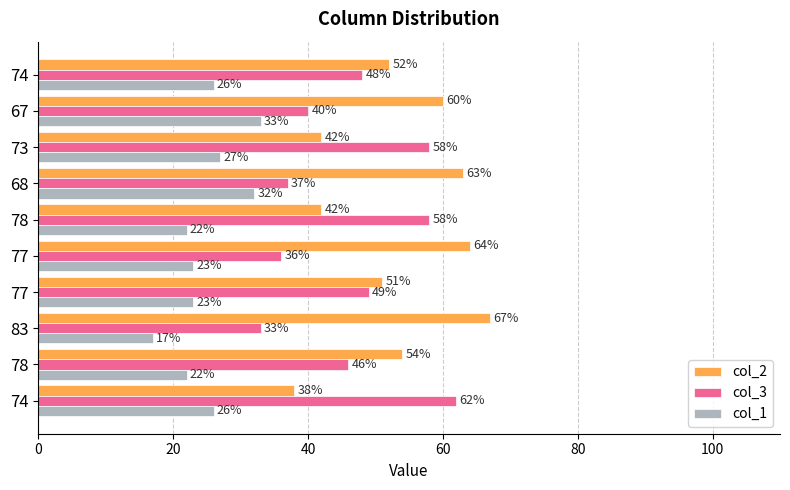

What are all the series names shown in the legend?

col_2, col_3, col_1